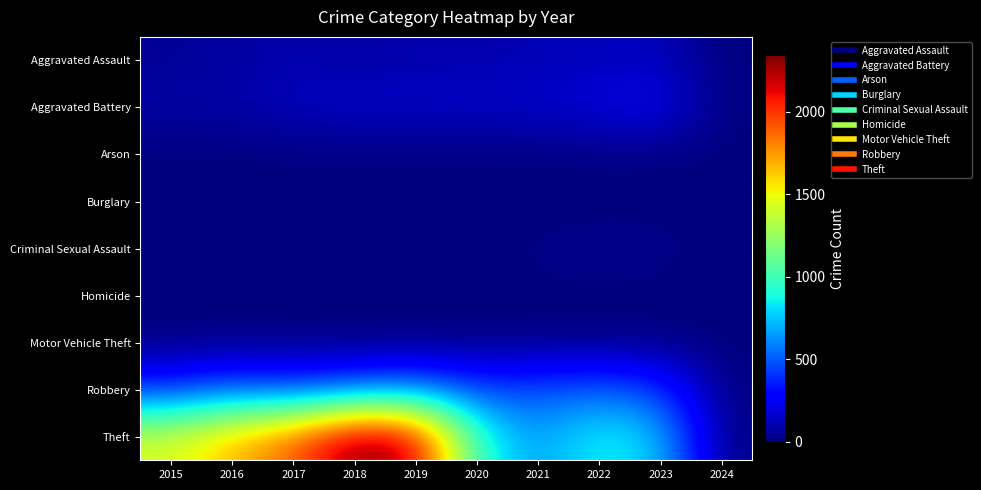

Reading left to right, what are all the values shown in this chart?

Aggravated Assault: 2015=46	2016=71	2017=95	2018=77	2019=98	2020=94	2021=110	2022=121	2023=130	2024=2
Aggravated Battery: 2015=82	2016=82	2017=142	2018=152	2019=148	2020=150	2021=163	2022=202	2023=246	2024=6
Arson: 2015=3	2016=0	2017=0	2018=1	2019=1	2020=1	2021=2	2022=5	2023=2	2024=0
Burglary: 2015=0	2016=0	2017=2	2018=0	2019=1	2020=0	2021=1	2022=0	2023=0	2024=0
Criminal Sexual Assault: 2015=12	2016=8	2017=8	2018=11	2019=8	2020=3	2021=14	2022=24	2023=21	2024=0
Homicide: 2015=0	2016=1	2017=1	2018=1	2019=2	2020=3	2021=4	2022=5	2023=2	2024=0
Motor Vehicle Theft: 2015=1	2016=4	2017=2	2018=1	2019=1	2020=3	2021=2	2022=2	2023=6	2024=0
Robbery: 2015=395	2016=510	2017=446	2018=520	2019=591	2020=450	2021=484	2022=521	2023=438	2024=9
Theft: 2015=1429	2016=1676	2017=1896	2018=2342	2019=2230	2020=930	2021=642	2022=880	2023=764	2024=15